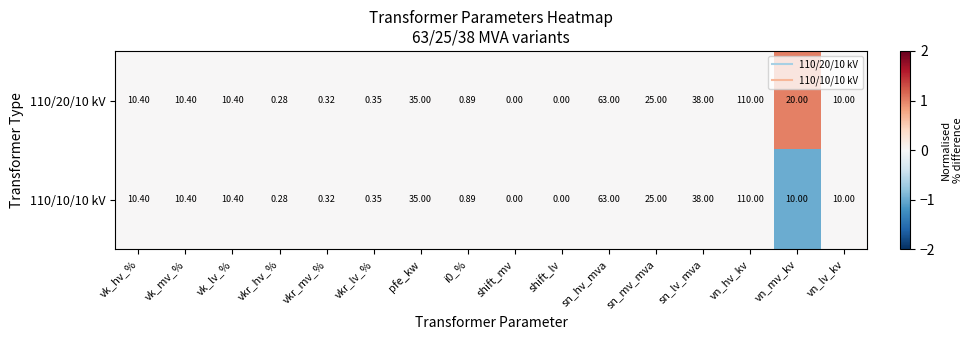

At which category does the chart reach its peak across all series?

vn_hv_kv